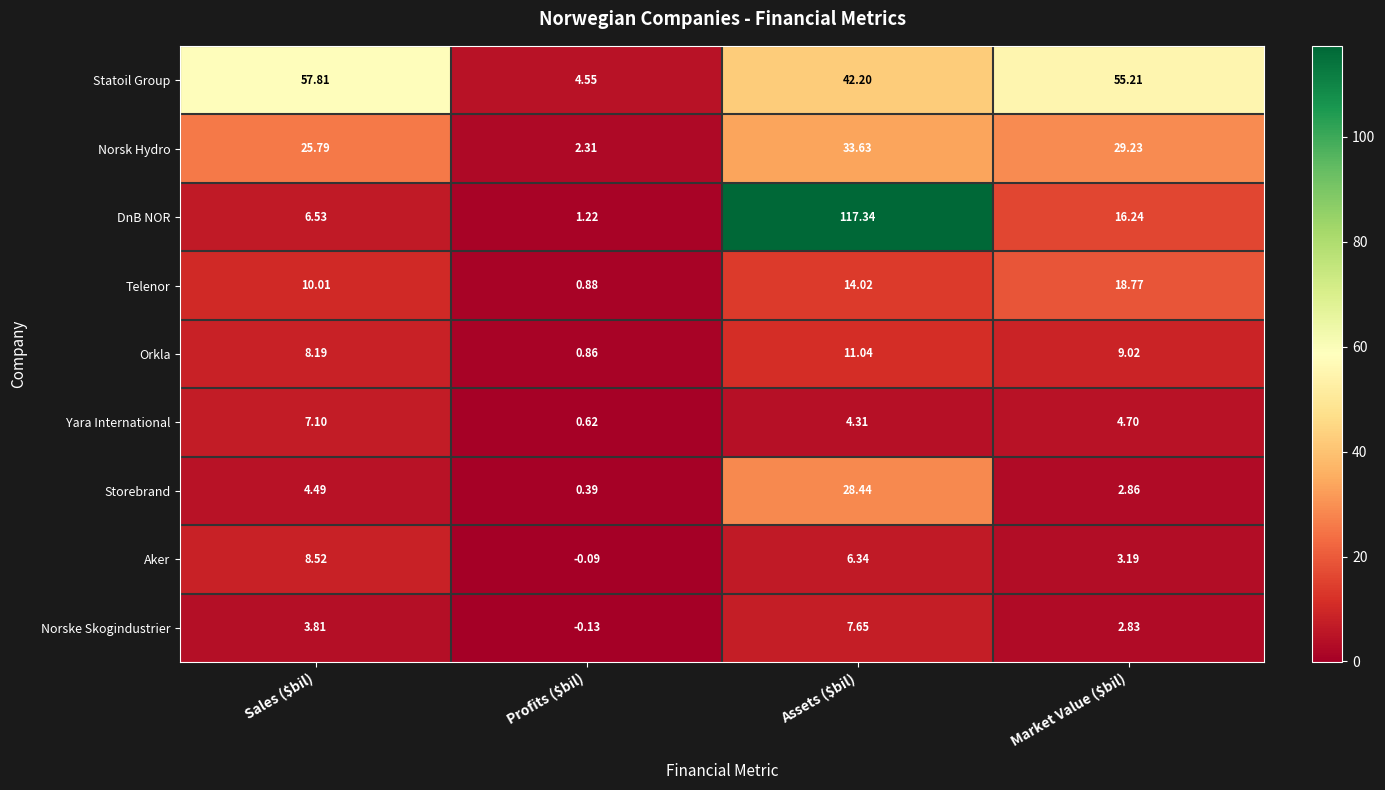

At which category does the chart reach its minimum across all series?

Profits ($bil)